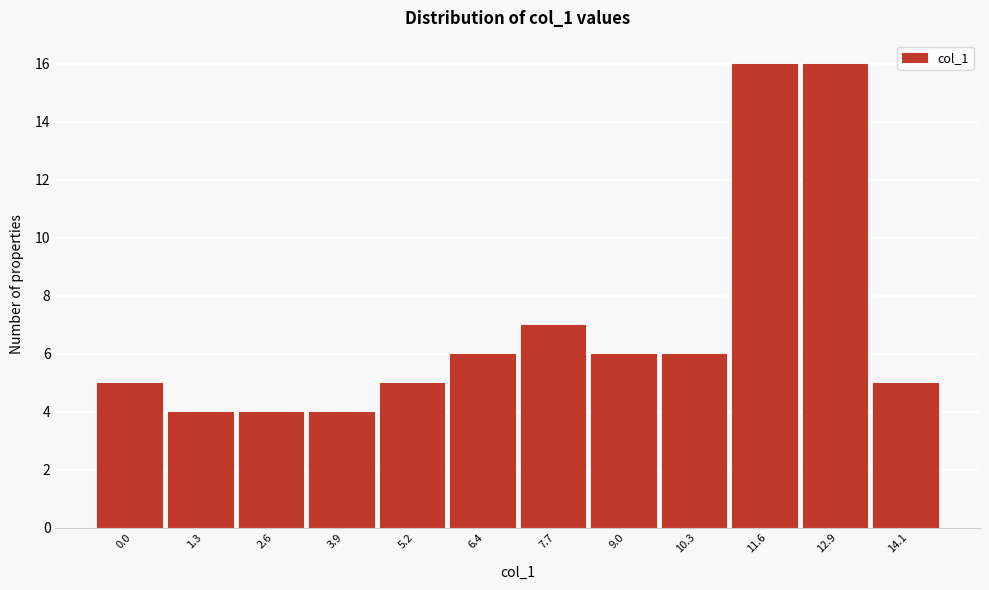

Reading left to right, what are all the values shown in this chart?

0.0=5	1.3=4	2.6=4	3.9=4	5.2=5	6.4=6	7.7=7	9.0=6	10.3=6	11.6=16	12.9=16	14.1=5